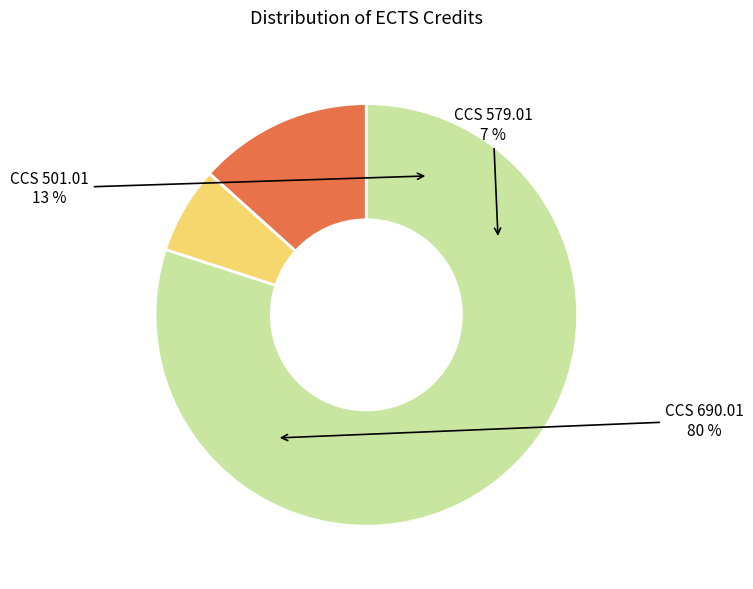

Rank the categories by value from lowest to highest.

CCS 579.01, CCS 501.01, CCS 690.01